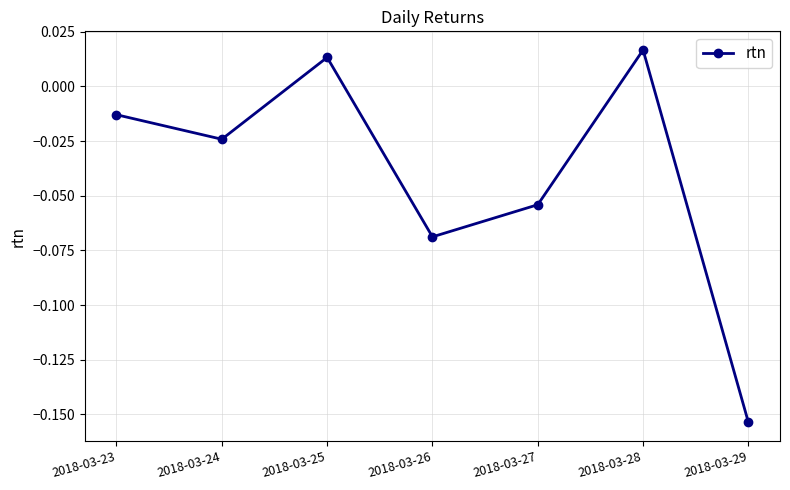

Which has a higher value, 2018-03-24 or 2018-03-27?

2018-03-24